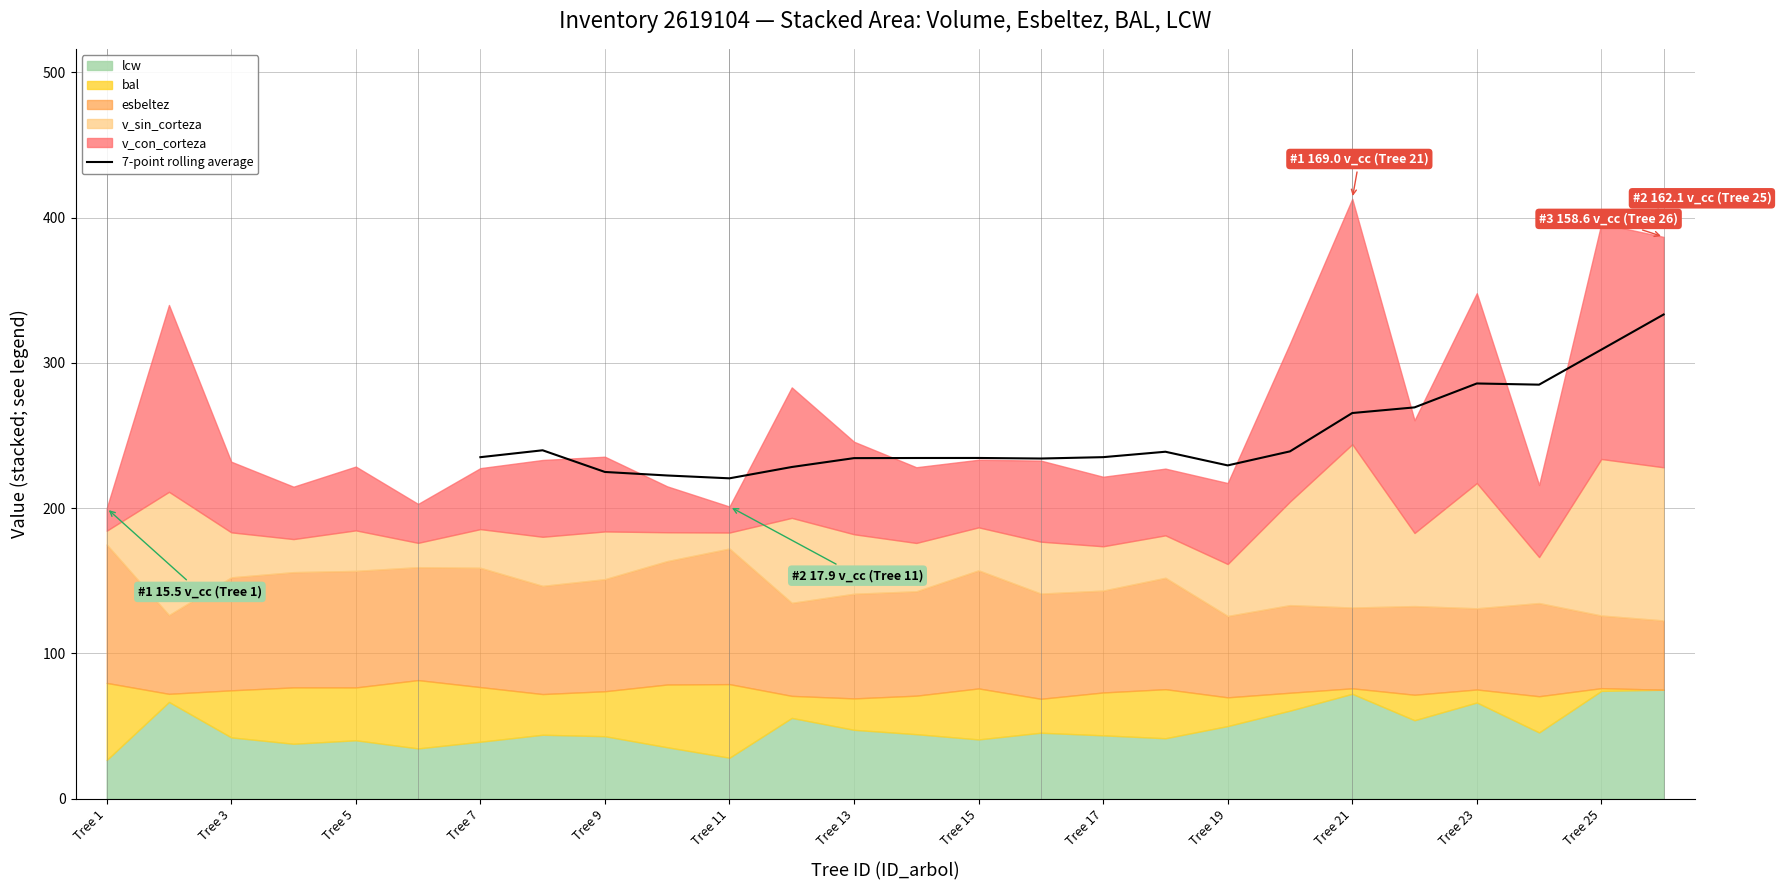

True or false: 7-point rolling average has a value of 309.1 at Tree 25.

True